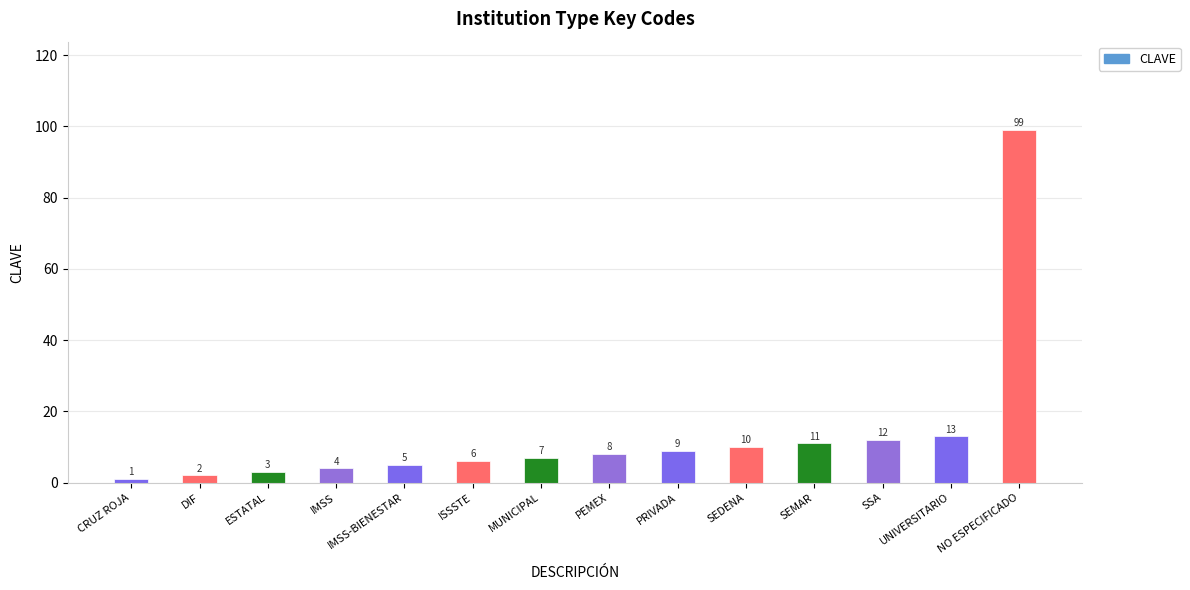

True or false: the data shows 12 at SSA.

True